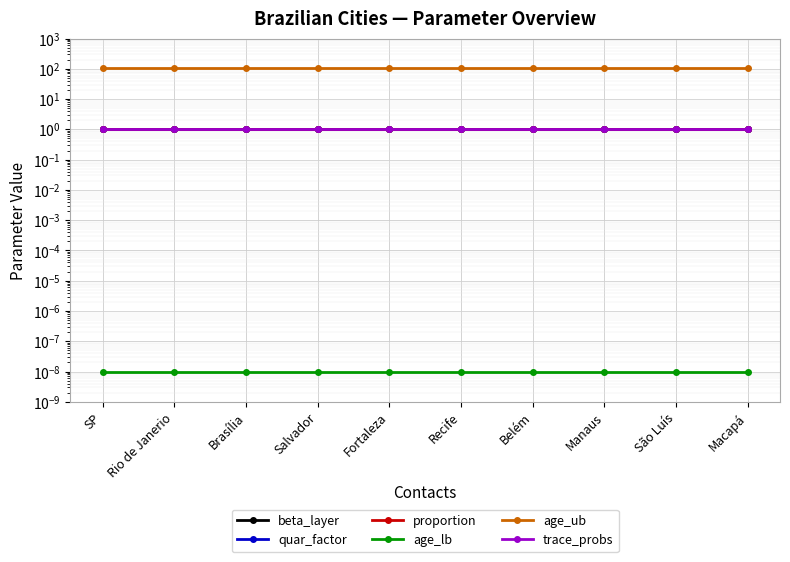

Reading left to right, transcribe all the data shown in this chart.

beta_layer: SP=1.0	Rio de Janerio=1.0	Brasília=1.0	Salvador=1.0	Fortaleza=1.0	Recife=1.0	Belém=1.0	Manaus=1.0	São Luís=1.0	Macapá=1.0
quar_factor: SP=1.0	Rio de Janerio=1.0	Brasília=1.0	Salvador=1.0	Fortaleza=1.0	Recife=1.0	Belém=1.0	Manaus=1.0	São Luís=1.0	Macapá=1.0
proportion: SP=1.0	Rio de Janerio=1.0	Brasília=1.0	Salvador=1.0	Fortaleza=1.0	Recife=1.0	Belém=1.0	Manaus=1.0	São Luís=1.0	Macapá=1.0
age_lb: SP=0.0	Rio de Janerio=0.0	Brasília=0.0	Salvador=0.0	Fortaleza=0.0	Recife=0.0	Belém=0.0	Manaus=0.0	São Luís=0.0	Macapá=0.0
age_ub: SP=110.0	Rio de Janerio=110.0	Brasília=110.0	Salvador=110.0	Fortaleza=110.0	Recife=110.0	Belém=110.0	Manaus=110.0	São Luís=110.0	Macapá=110.0
trace_probs: SP=1.0	Rio de Janerio=1.0	Brasília=1.0	Salvador=1.0	Fortaleza=1.0	Recife=1.0	Belém=1.0	Manaus=1.0	São Luís=1.0	Macapá=1.0